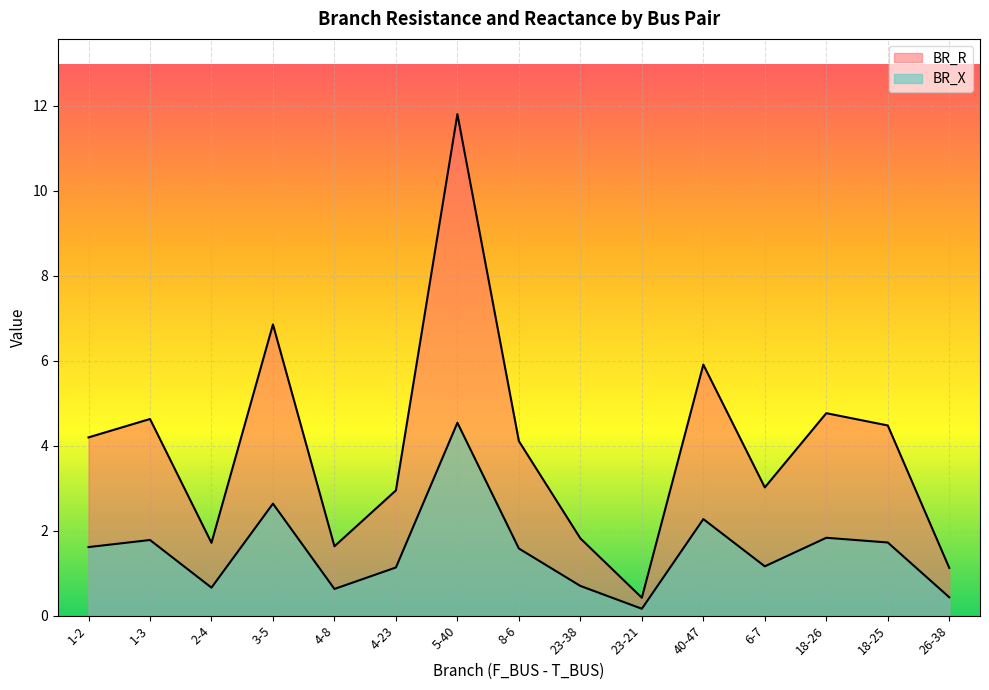

What is the difference between the maximum and second lowest values in the BR_R series?

10.7